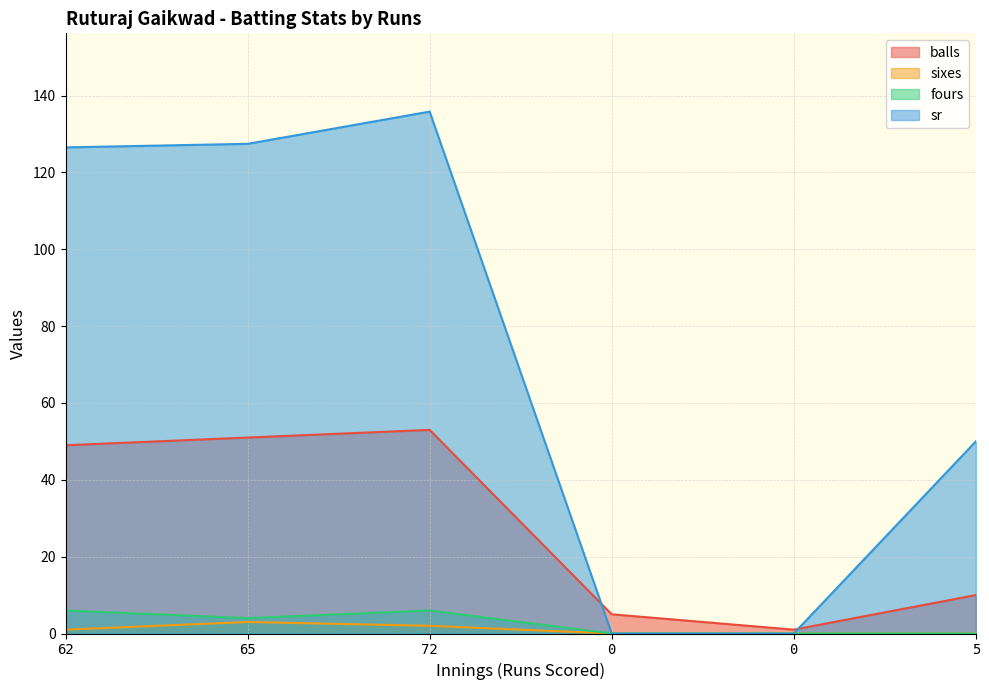

Reading left to right, what are all the values shown in this chart?

balls: 49.0	51.0	53.0	5.0	1.0	10.0
sixes: 1.0	3.0	2.0	0.0	0.0	0.0
fours: 6.0	4.0	6.0	0.0	0.0	0.0
sr: 126.5	127.5	135.8	0.0	0.0	50.0